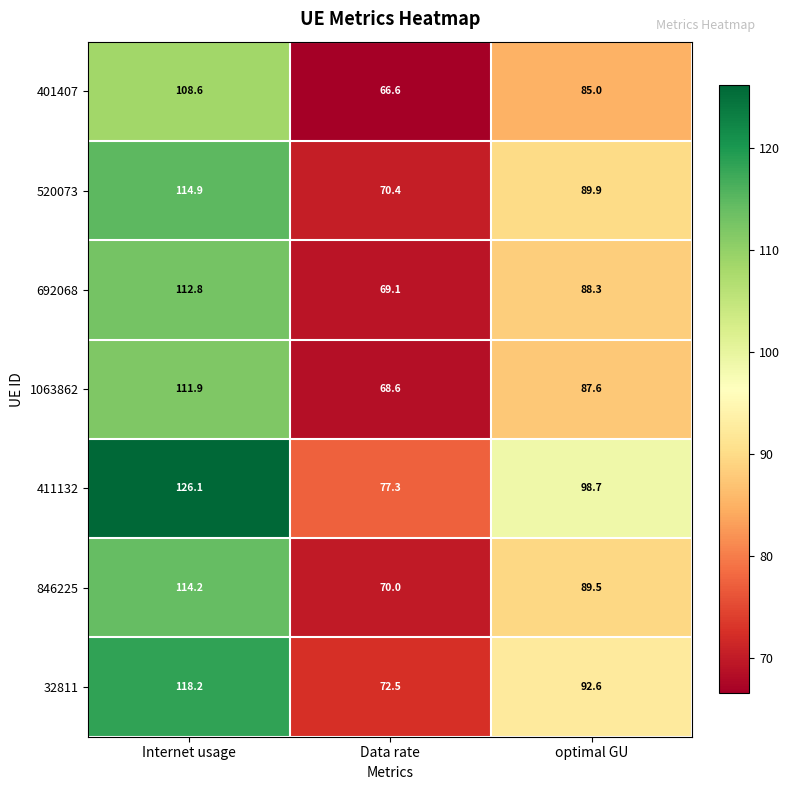

Which series has the largest range (max minus min)?

411132